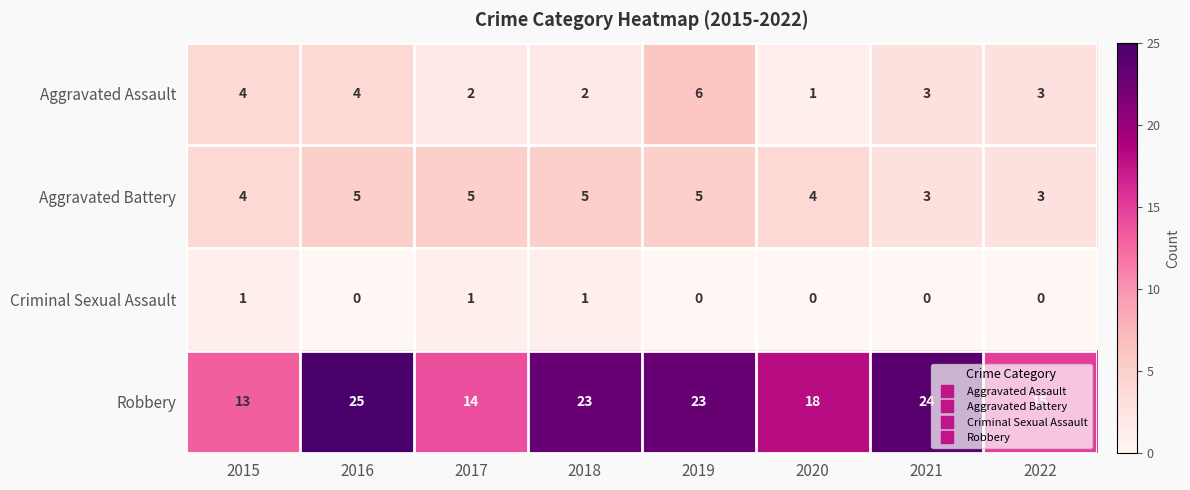

At how many categories does at least one series exceed 11?

8